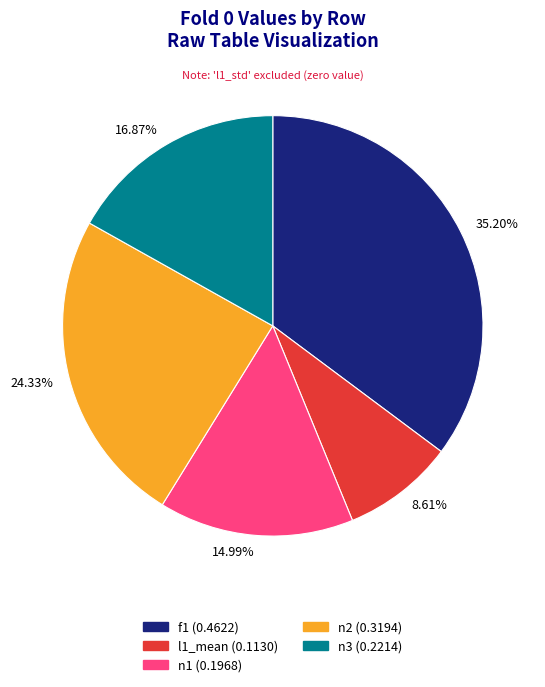

How many segments does this pie chart have?

5